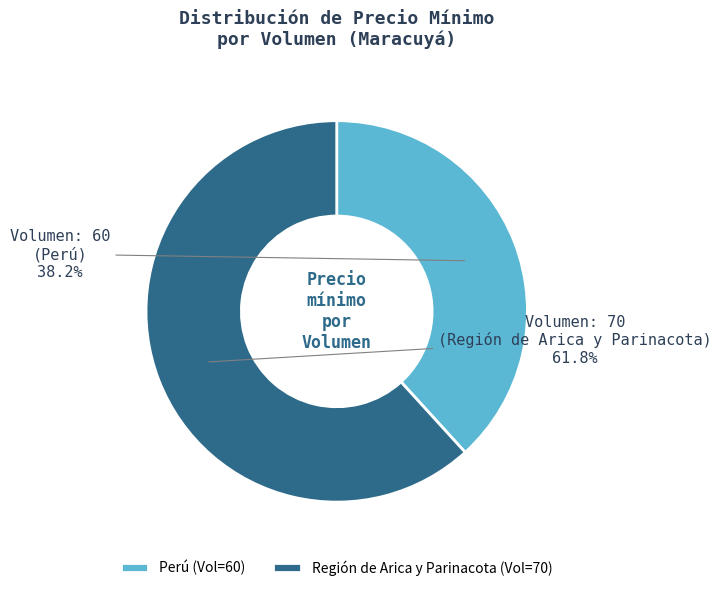

How much of the chart is everything except Perú (Vol=60)?

61.8%